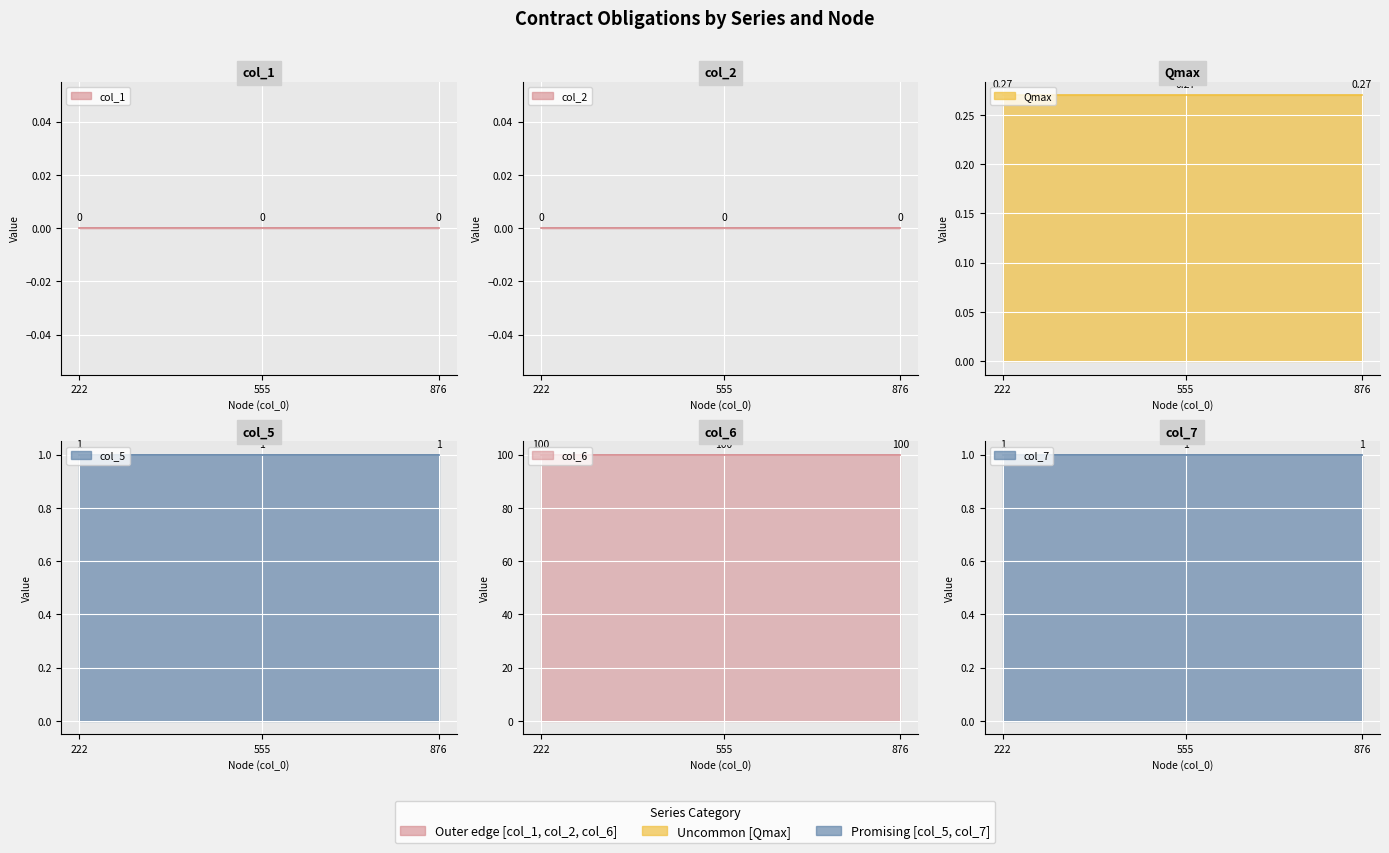

At which category is the sum across all series the highest?

222